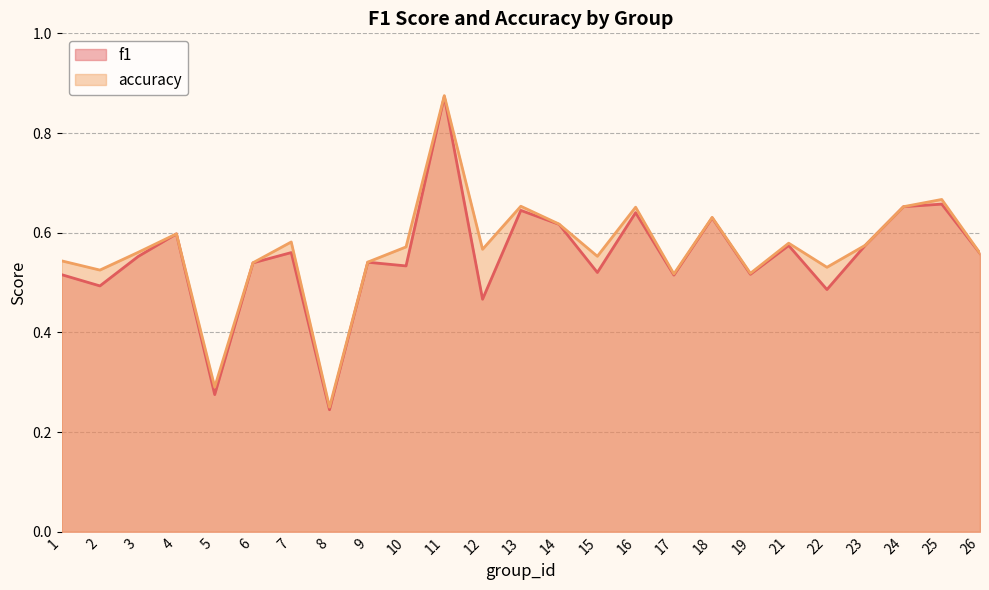

Does the chart display data point markers on the line(s)?

No